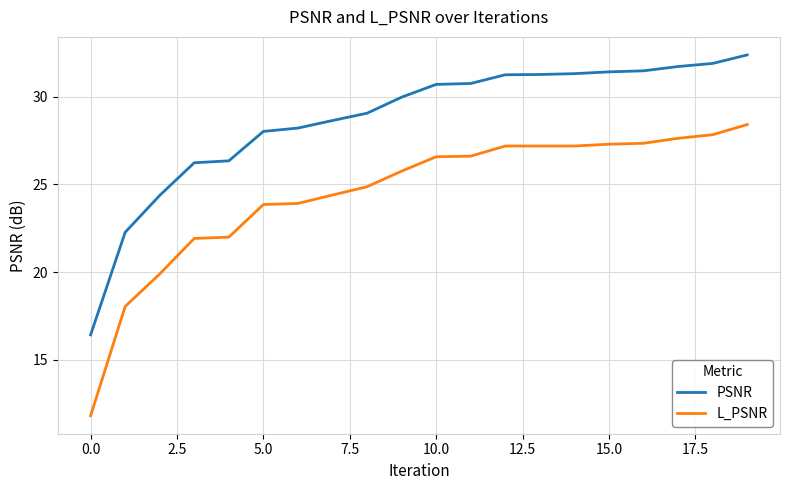

Rank the series by their maximum value, from lowest to highest.

L_PSNR, PSNR